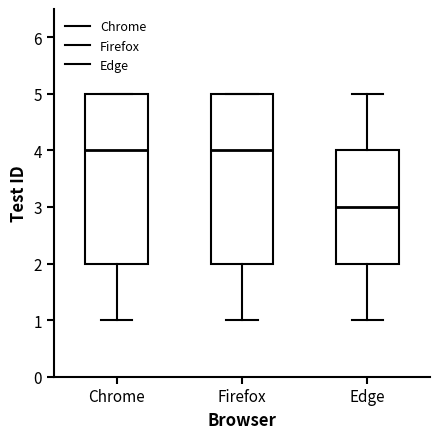

Reading left to right, transcribe this box plot: for each box, give where its median line is, the range the box spans, and where its two whiskers end, as read against the y-axis. The values are not printed on the chart, so give them approximately, as read against the axis.

Chrome: median 4, box 2 to 5, whiskers 1 to 5
Firefox: median 4, box 2 to 5, whiskers 1 to 5
Edge: median 3, box 2 to 4, whiskers 1 to 5